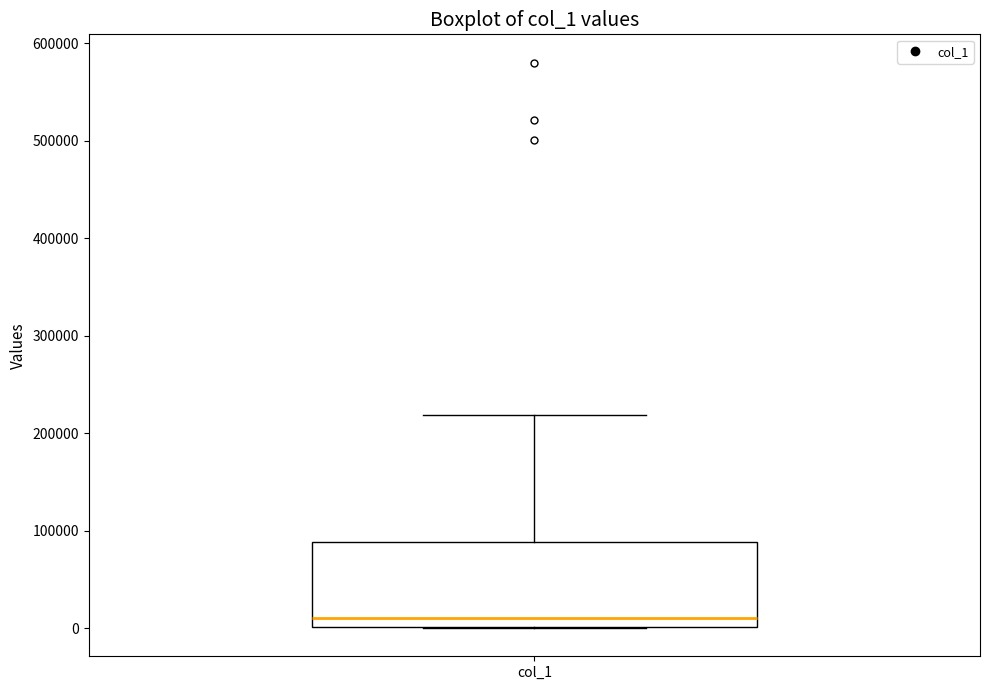

Where is the upper edge of the box for col_1 on the y-axis? The values are not printed on the chart, so give them approximately, as read against the axis.

90000